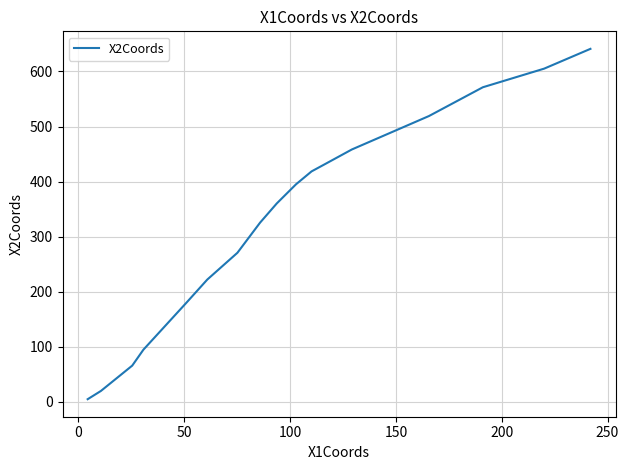

What is the minimum value shown in the chart?

5.0